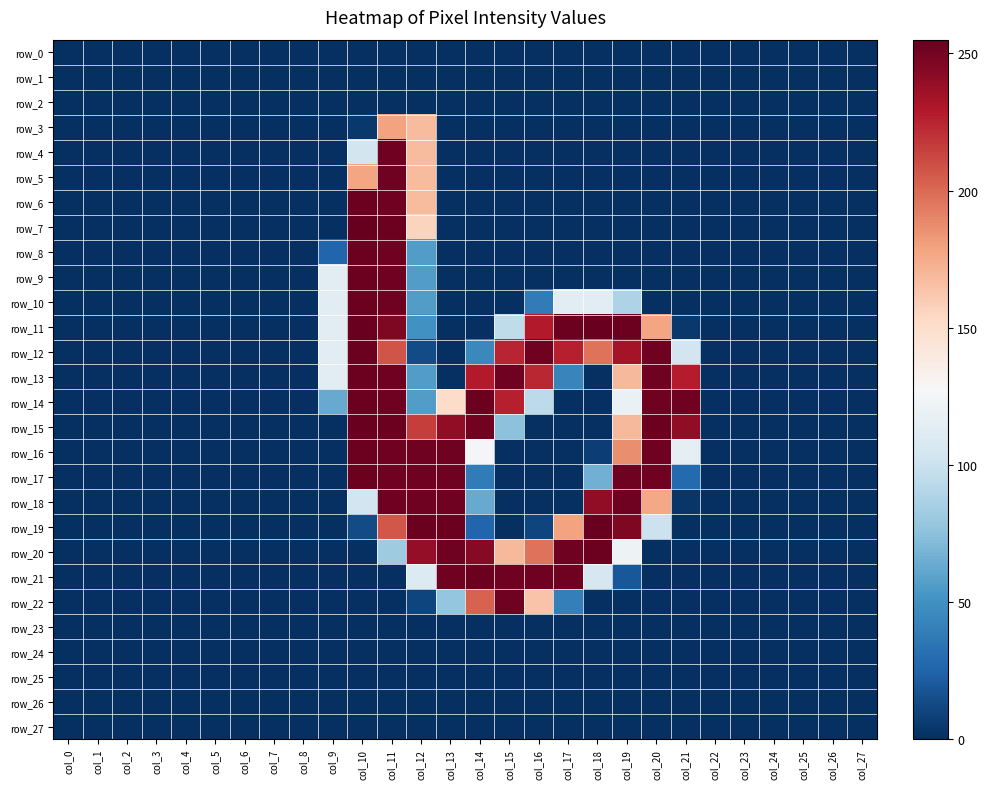

Rank the categories by row_25 value from highest to lowest.

col_0, col_1, col_2, col_3, col_4, col_5, col_6, col_7, col_8, col_9, col_10, col_11, col_12, col_13, col_14, col_15, col_16, col_17, col_18, col_19, col_20, col_21, col_22, col_23, col_24, col_25, col_26, col_27